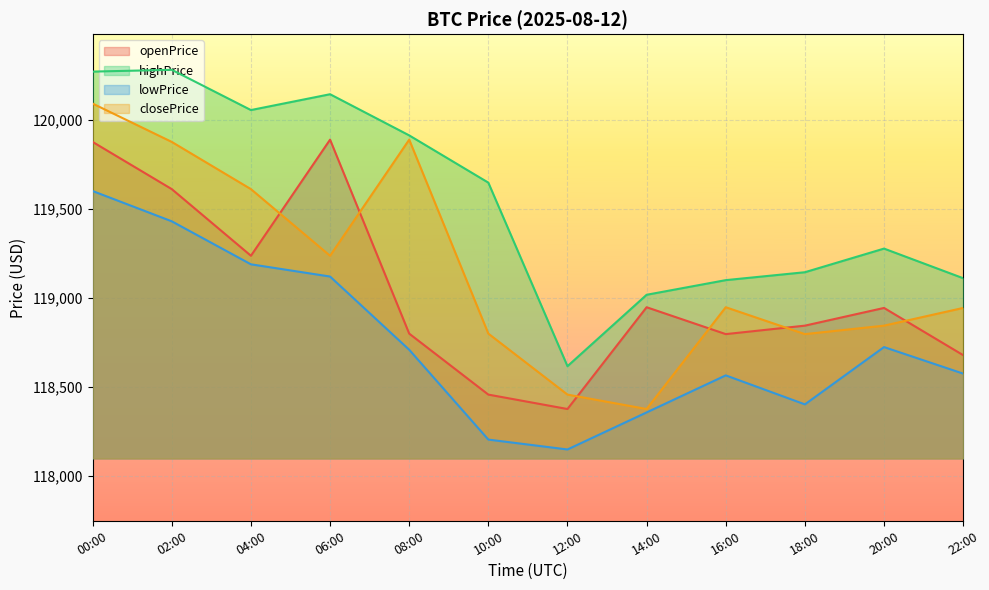

At which category does closePrice reach its first local peak?

08:00